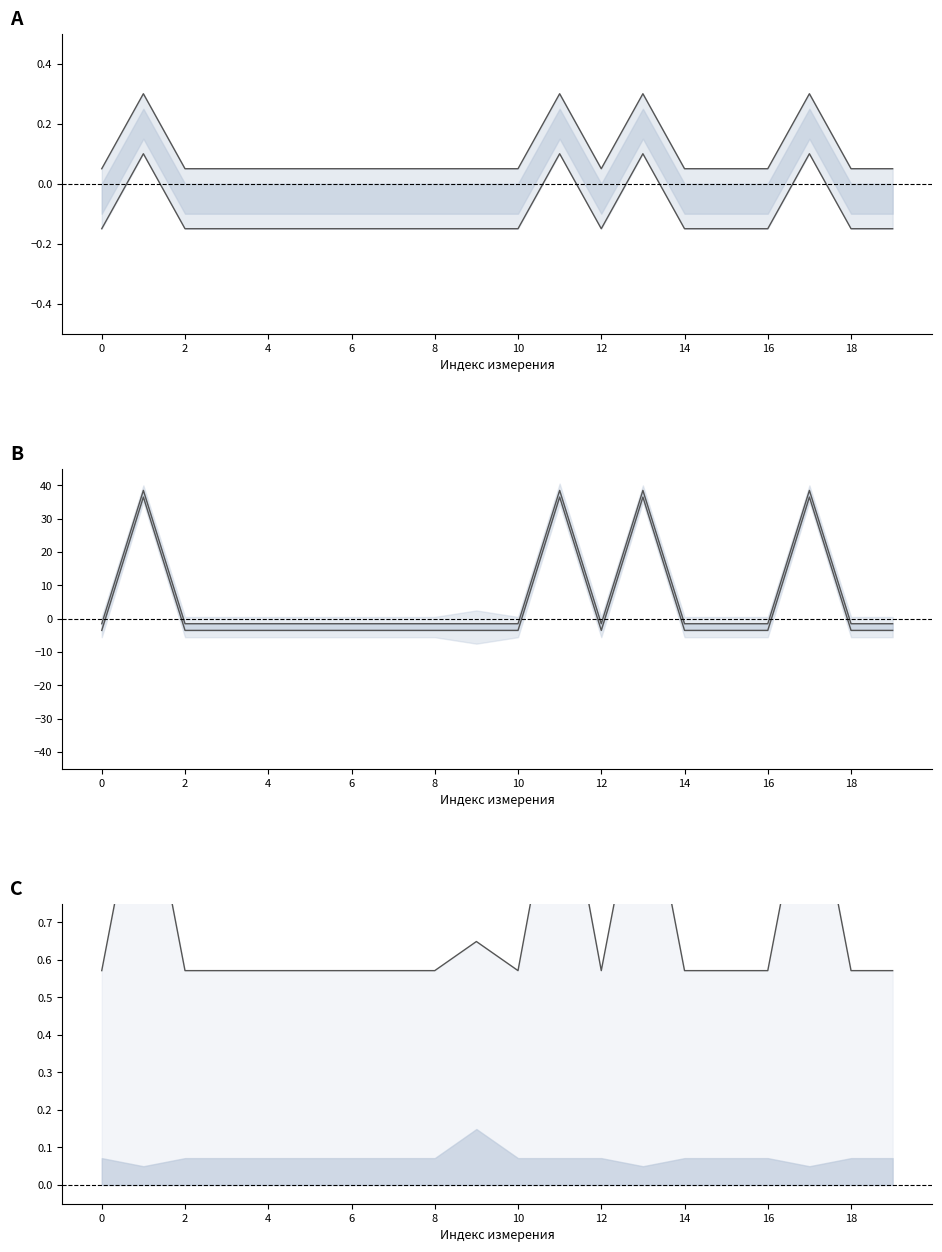

What is the value of the скорость ЗЛ колеса point at the 7th from the left?

-3.5